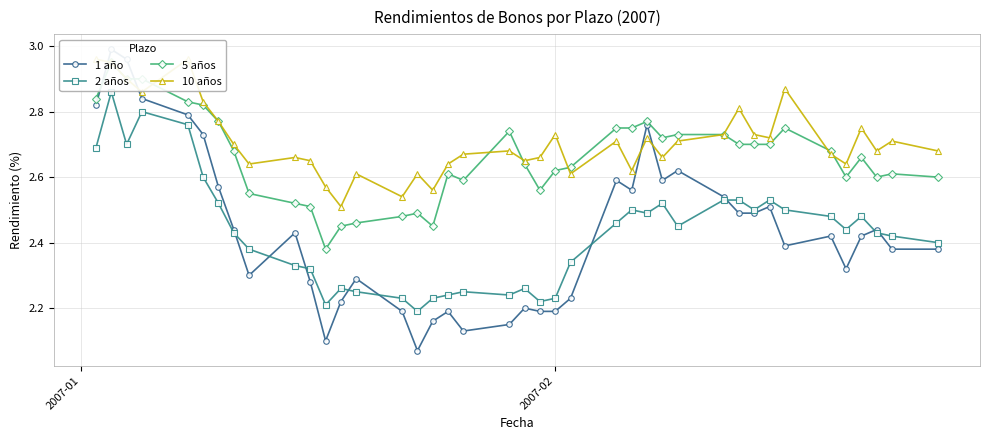

The 5 años series shows 4.0 at 38. True or false?

False